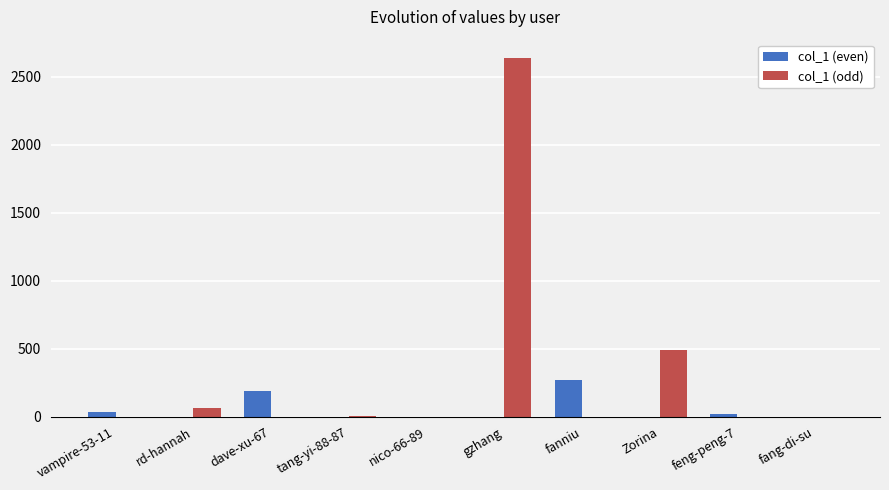

What is the average value of the col_1 (even) series?

51